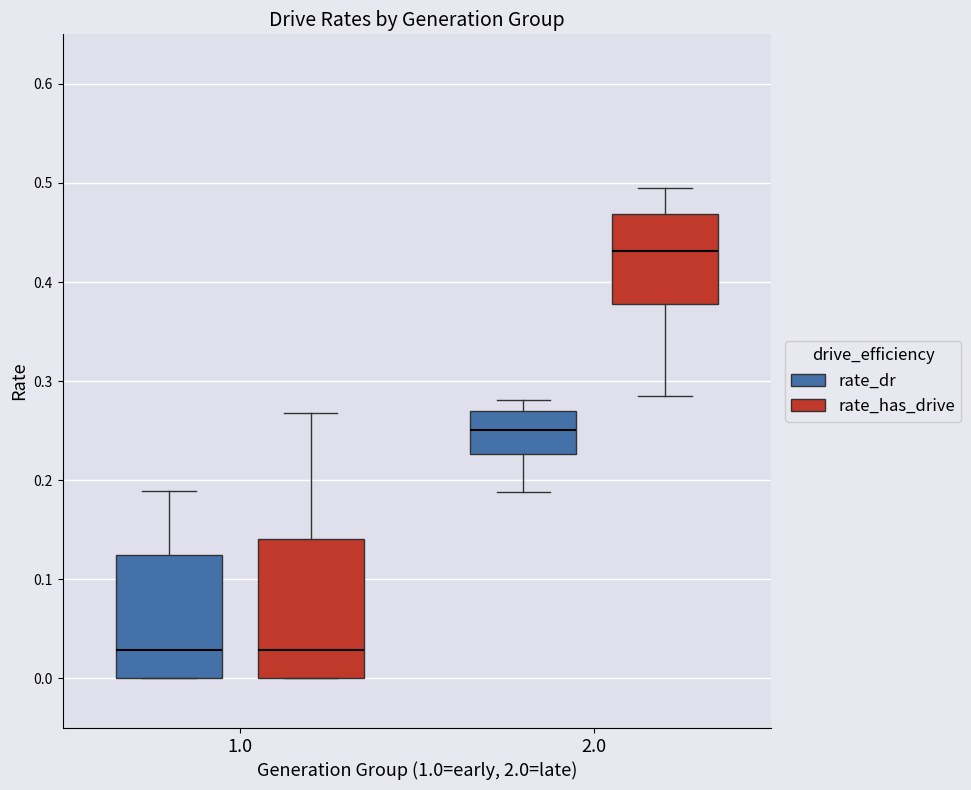

Which box has the highest median line?

2.0 (rate_has_drive)